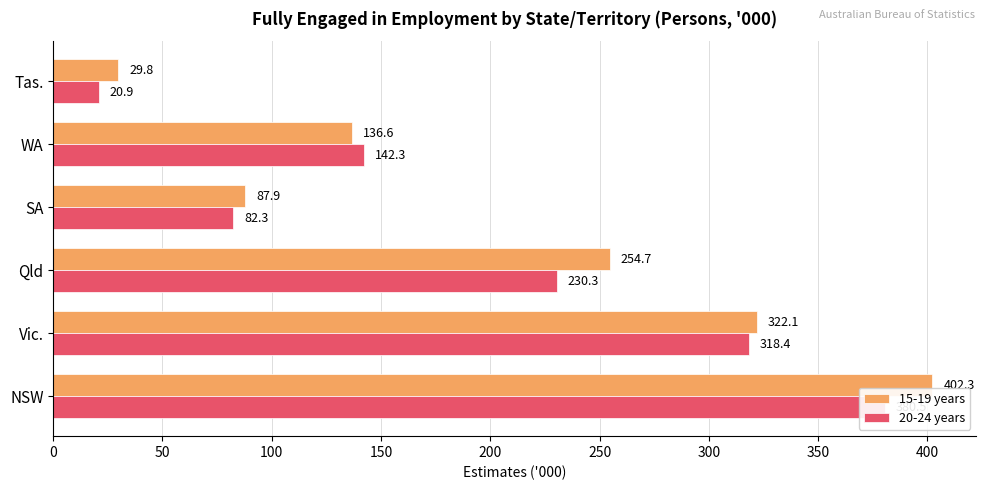

What is the value of the 20-24 years bar at the 5th from the left?

142.3